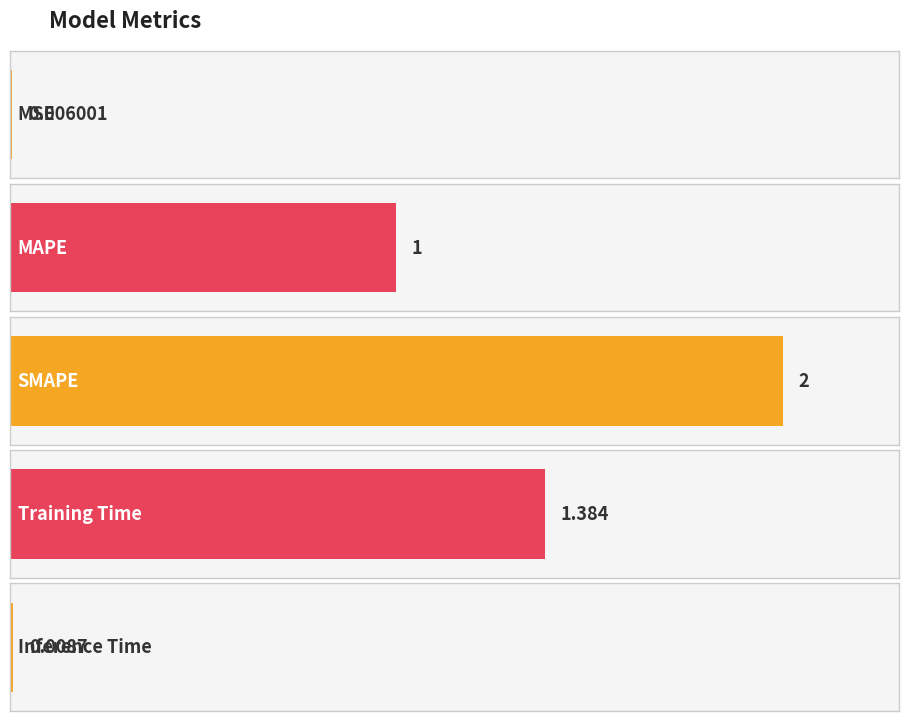

True or false: the data shows 1.0 at MAPE.

True